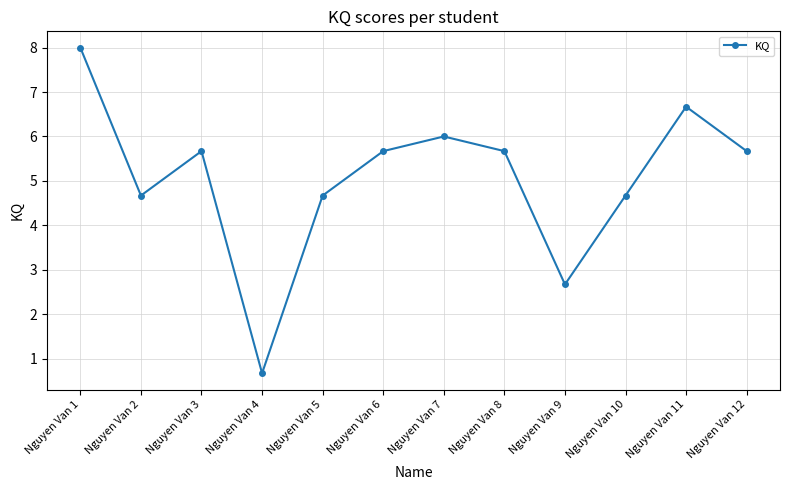

What value does the data have at Nguyen Van 5?

4.7